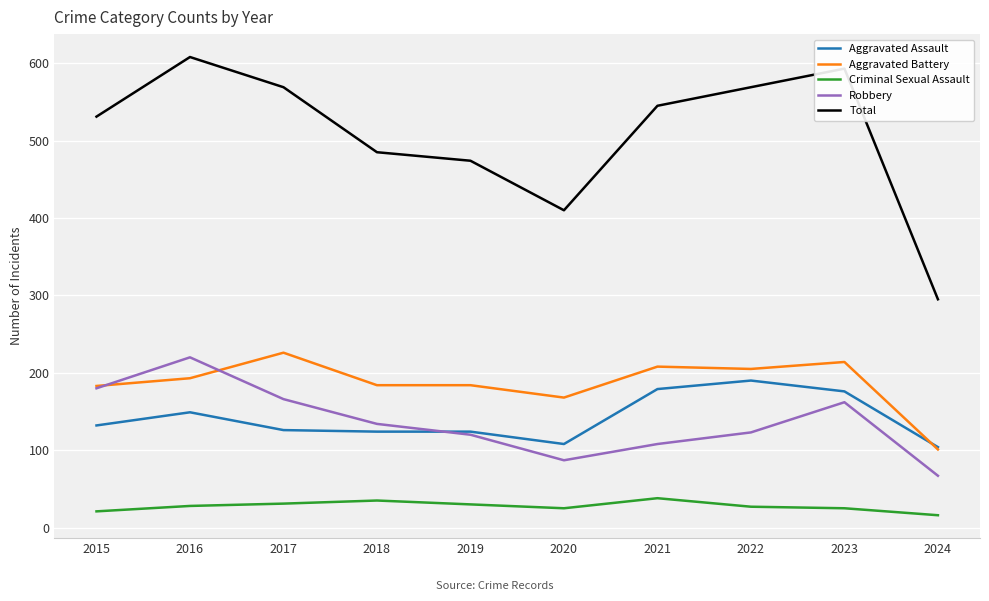

True or false: Total and Robbery intersect in this chart.

False